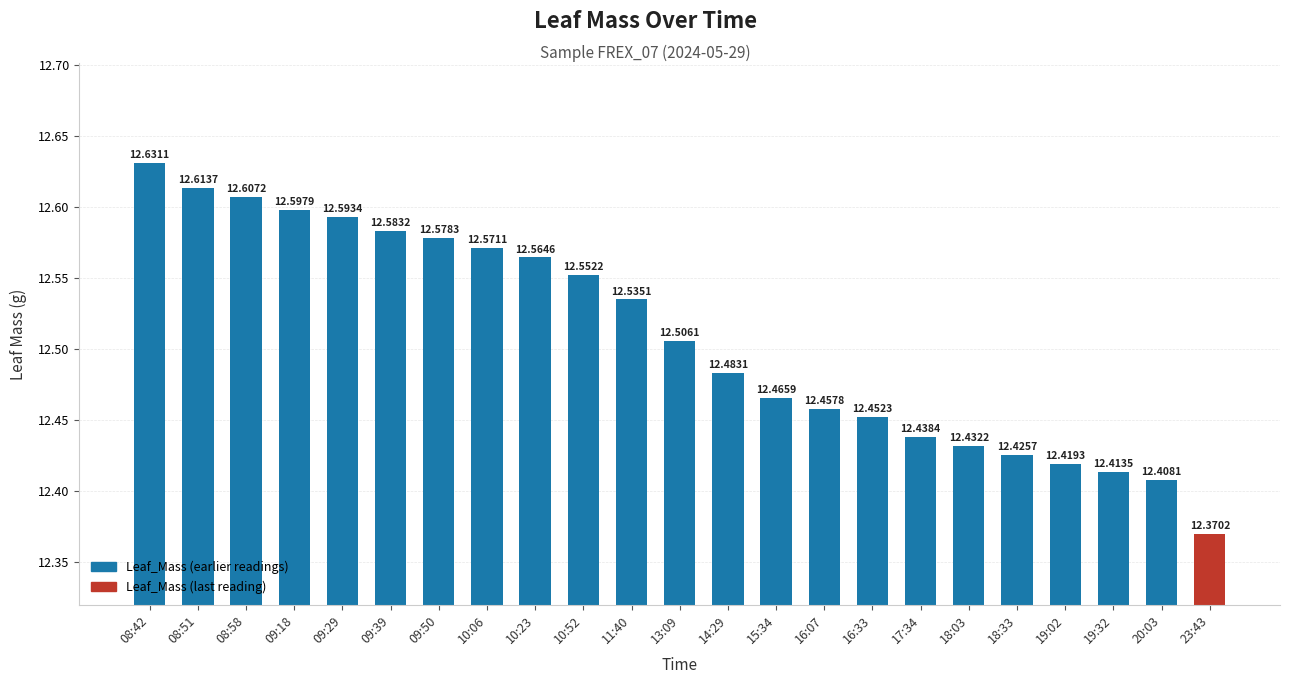

The chart shows a value of 12.6 at 08:42. True or false?

True